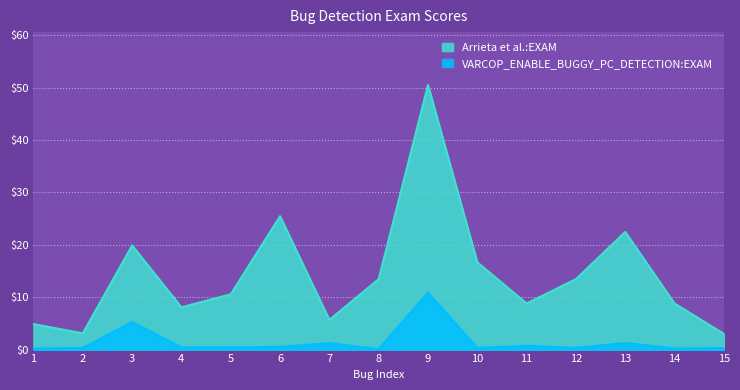

Is the value of Arrieta et al.:EXAM at 13 greater than the value of VARCOP_ENABLE_BUGGY_PC_DETECTION:EXAM at 3?

Yes